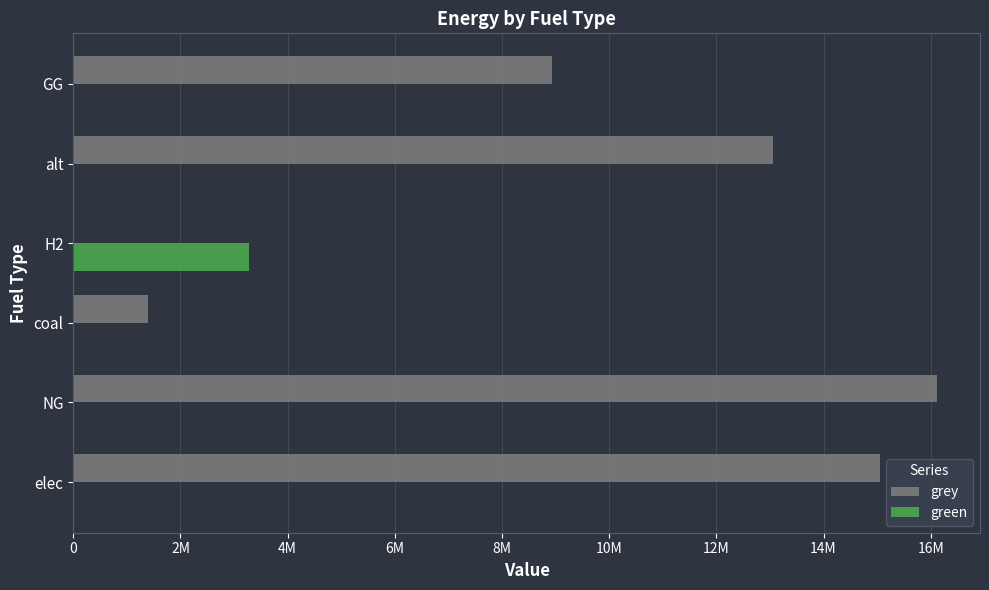

At how many categories does at least one series exceed 1590088?

5